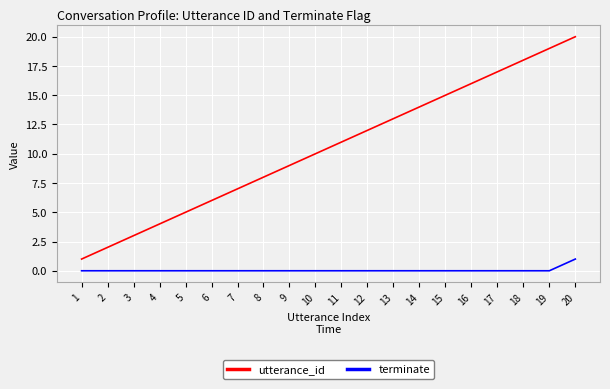

At which label does utterance_id reach its peak?

20